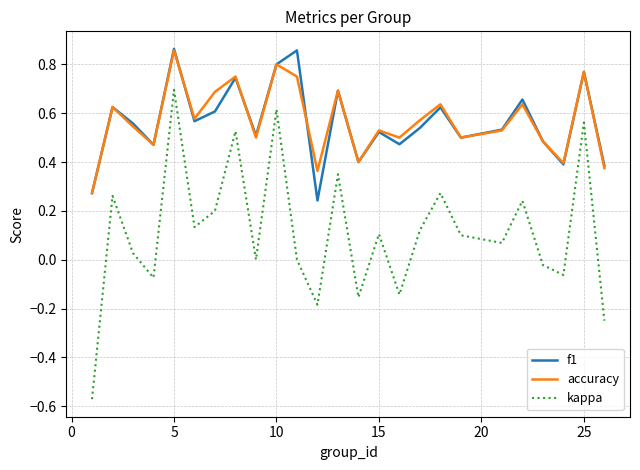

At how many categories does at least one series exceed 0?

25